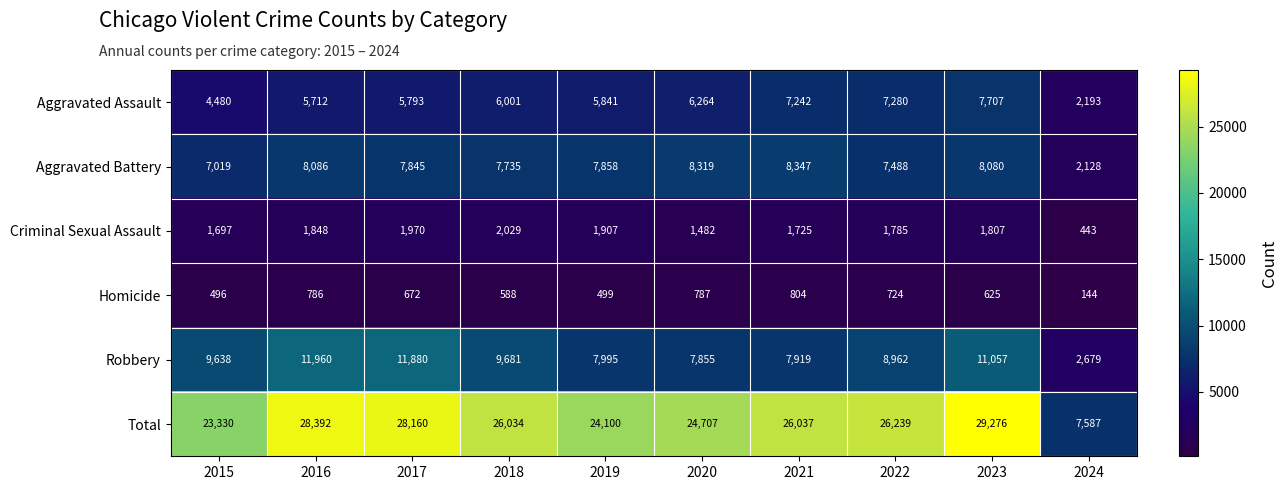

What is the maximum value shown in the chart?

29276